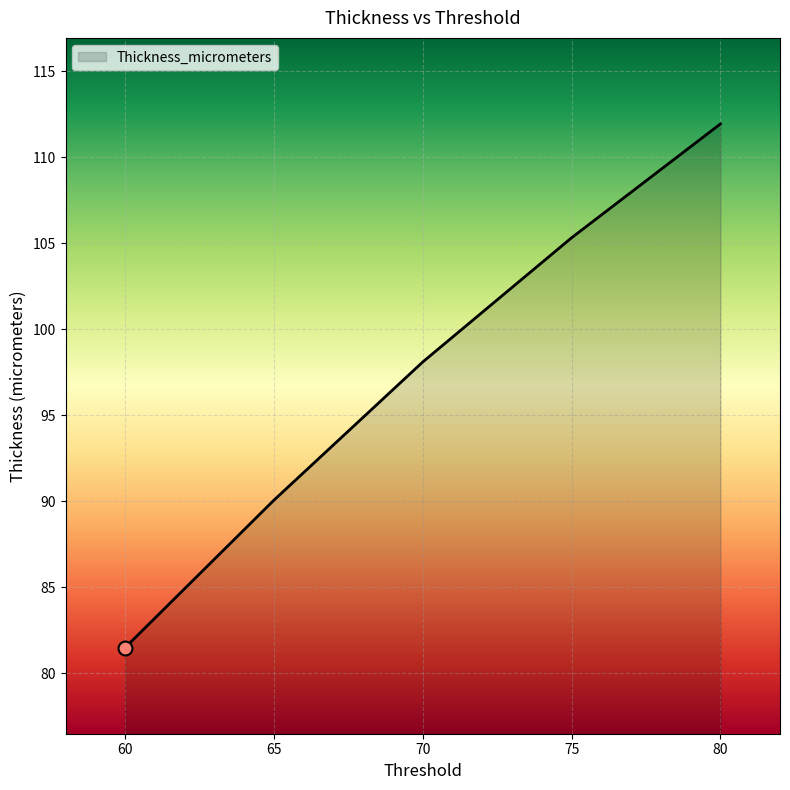

What is the sum of all values?

486.9